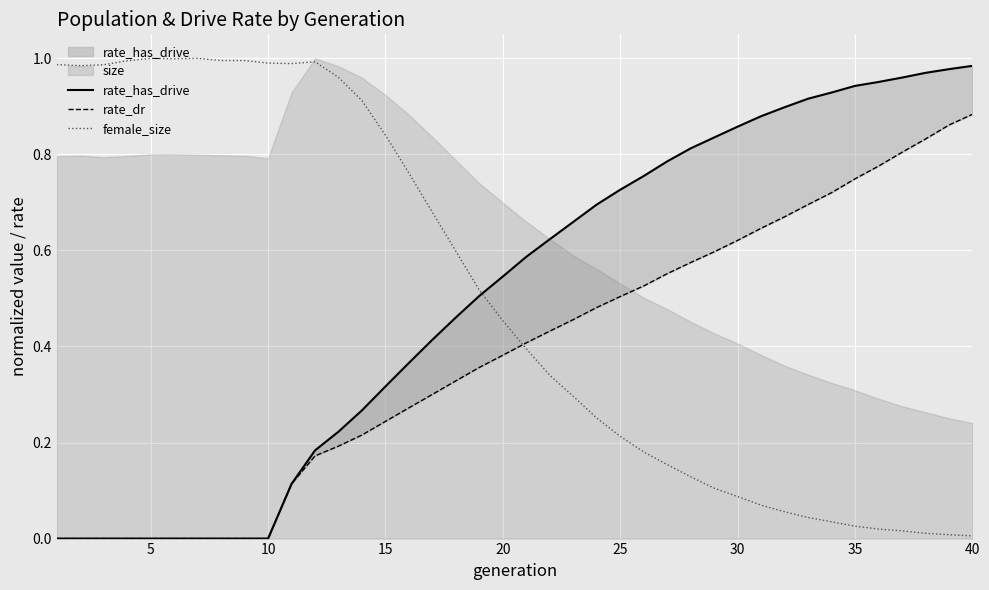

What is the greatest value displayed?

1.0